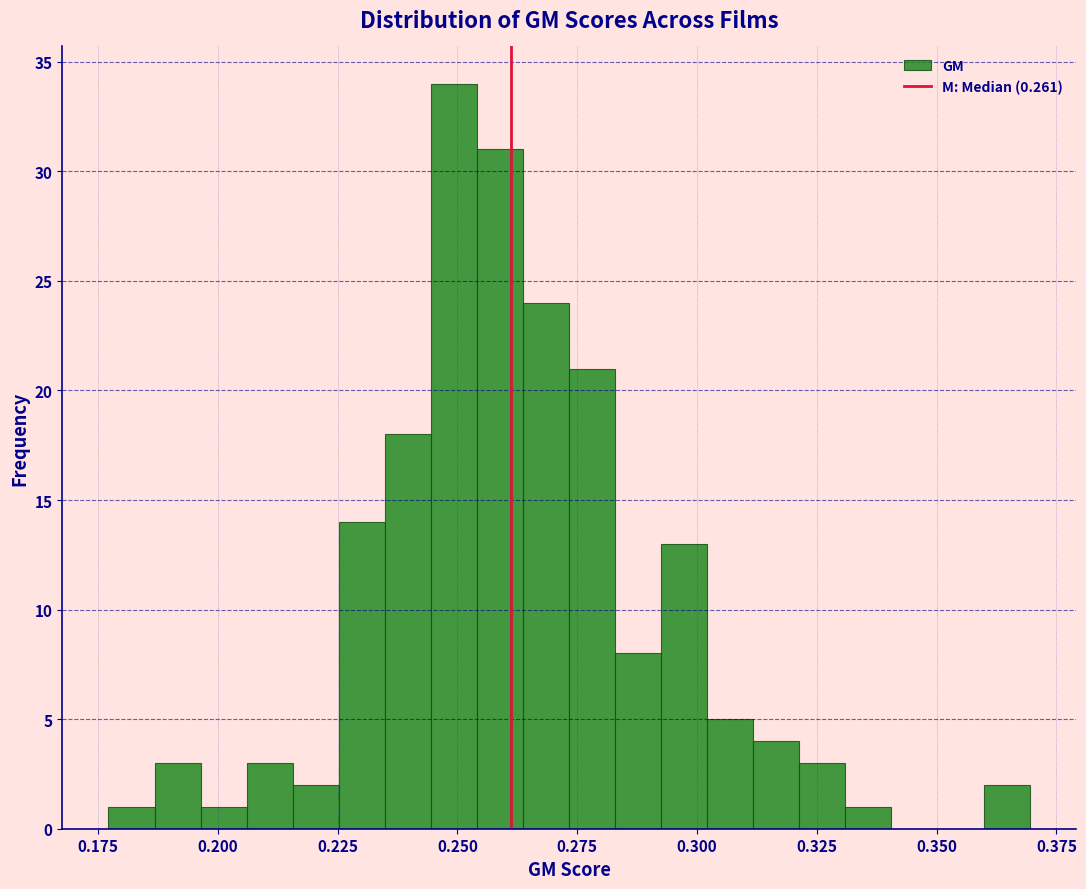

Read against the x-axis, roughly where is the centre of the tallest bar?

0.250